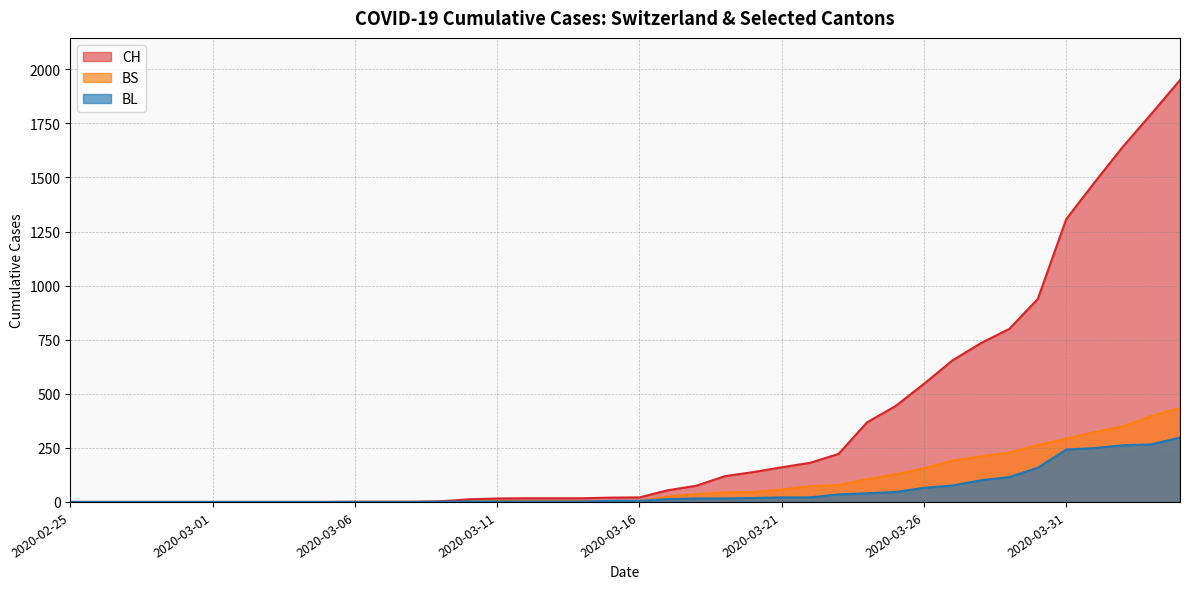

Is it true that BL equals 242 at 2020-03-31?

True